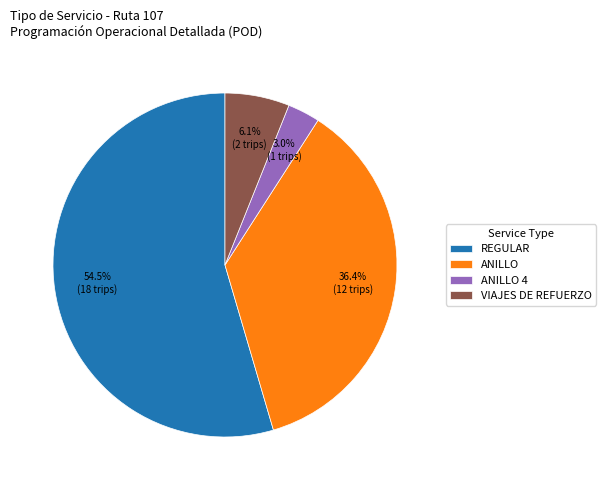

To the nearest percent, what portion does VIAJES DE REFUERZO represent?

6%